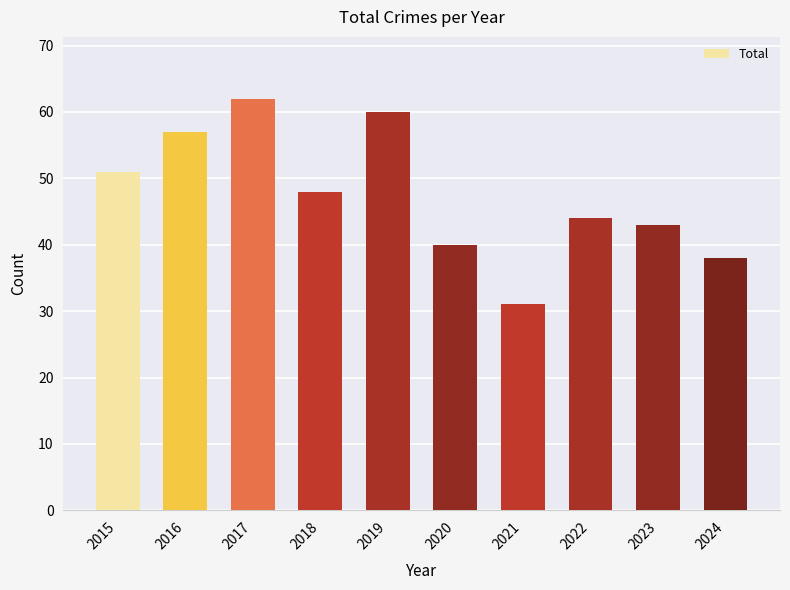

What is the value of the 2nd bar from the left?

57